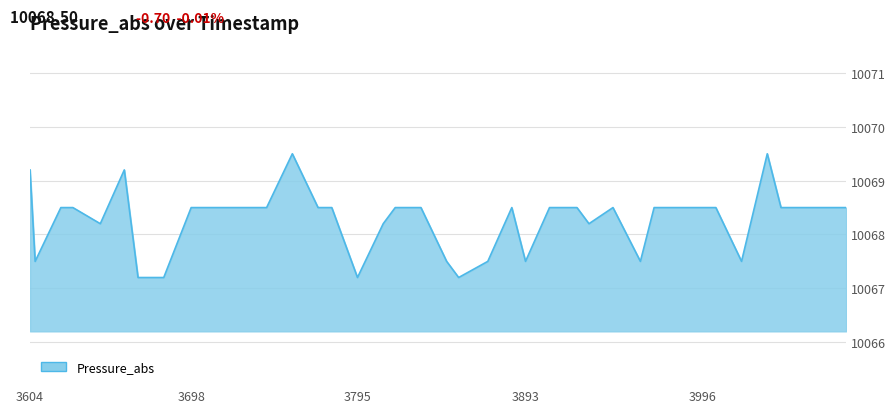

Count the number of data series in this chart.

1